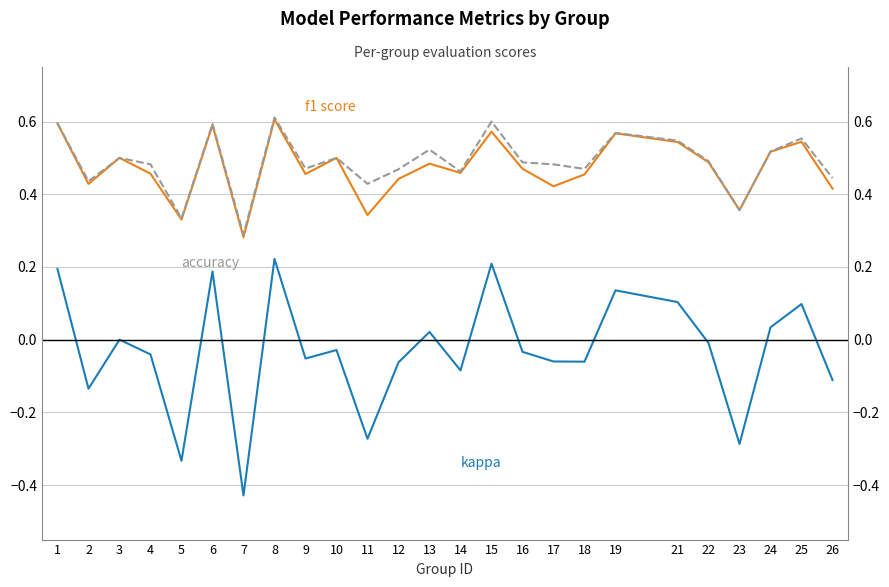

What is the sum of the f1 values at 11 and 12?

0.8